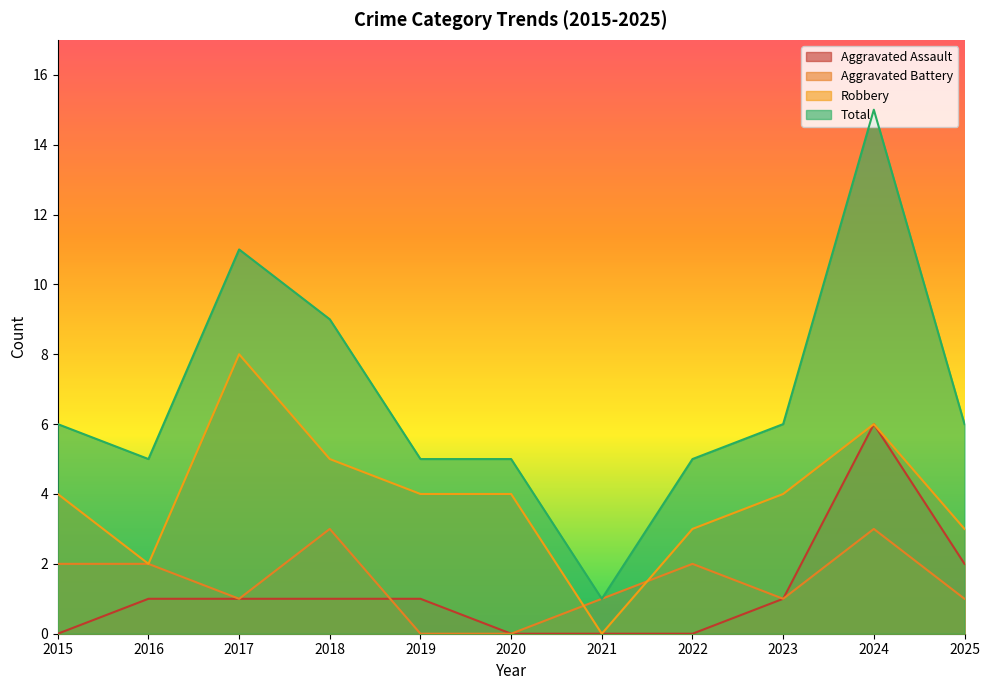

Between 2025 and 2022, which is larger?

2025